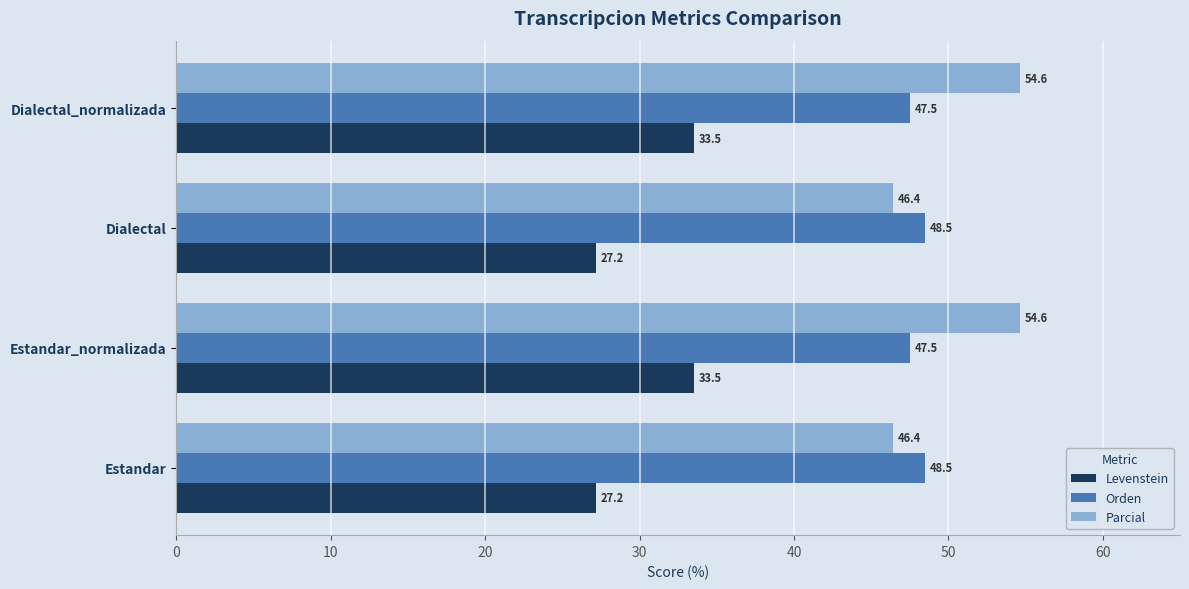

Is the value of Levenstein at Dialectal_normalizada greater than the value of Orden at Estandar?

No